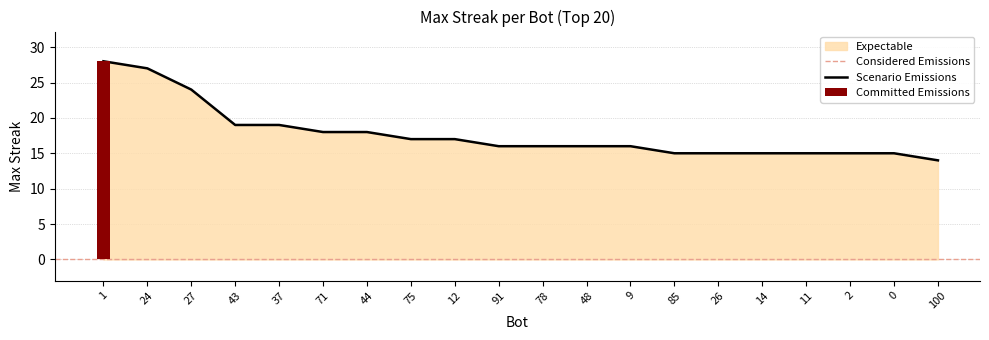

Rank the categories by value from lowest to highest.

100, 85, 26, 14, 11, 2, 0, 91, 78, 48, 9, 75, 12, 71, 44, 43, 37, 27, 24, 1